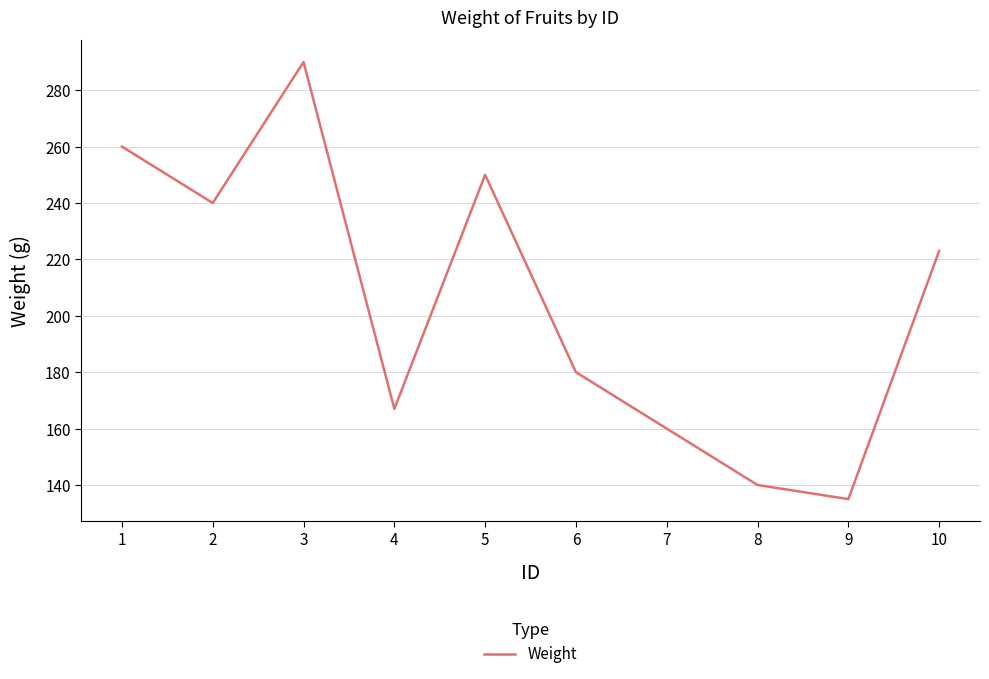

True or false: the data shows 180 at 6.

True